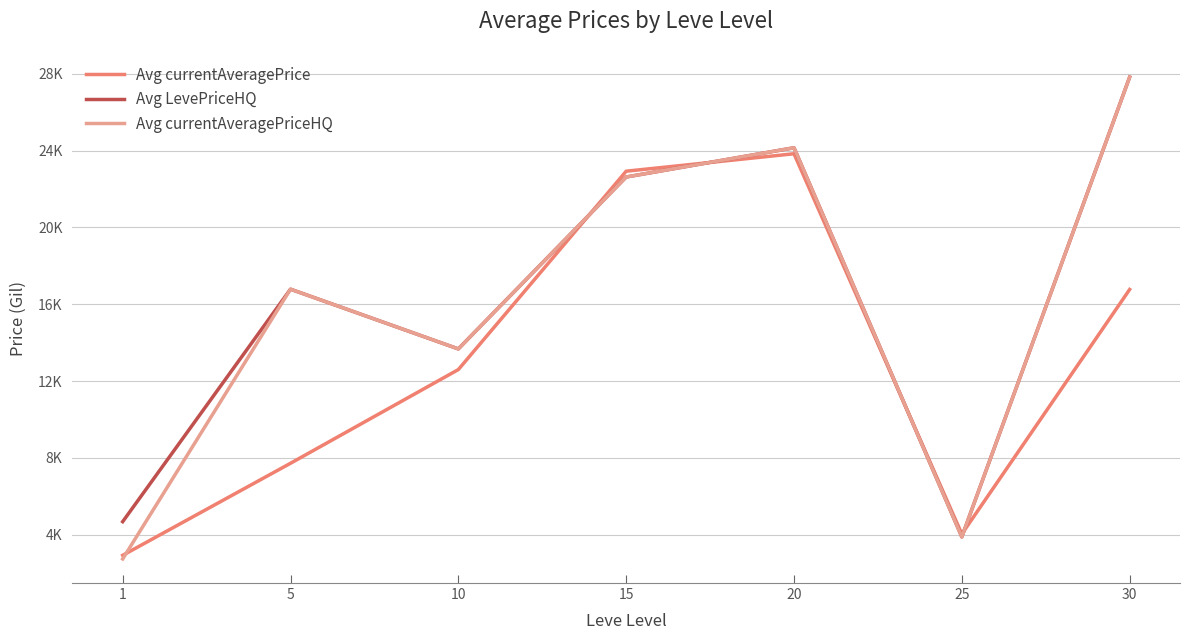

Which category has the highest value across all series?

30